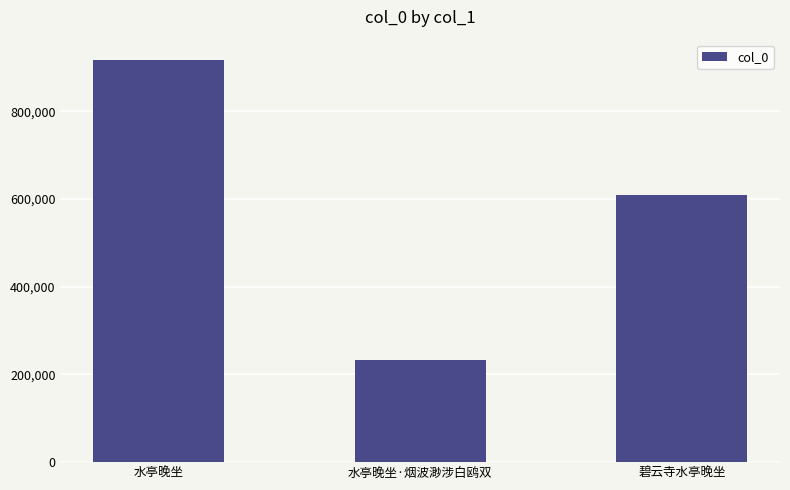

At which category does the chart reach its peak across all series?

水亭晚坐